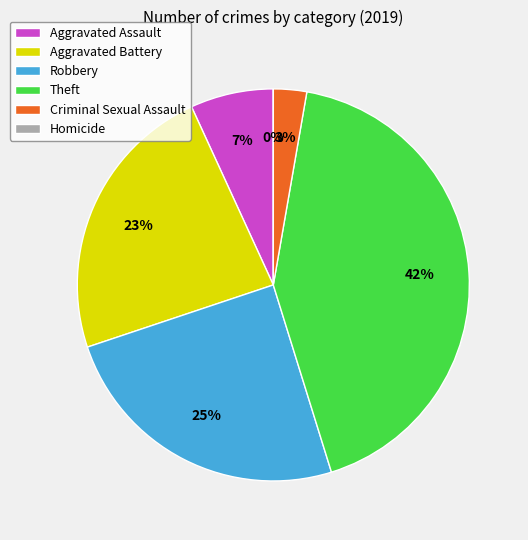

Does Theft represent more than half of the total?

No